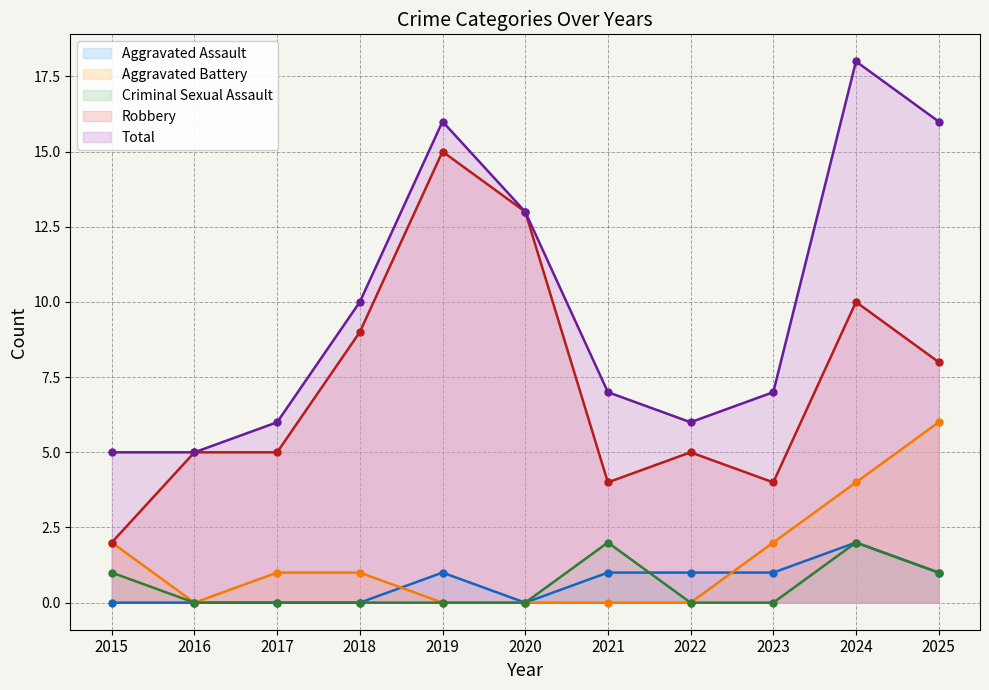

Reading left to right, transcribe all the data shown in this chart.

Aggravated Assault: 0	0	0	0	1	0	1	1	1	2	1
Aggravated Battery: 2	0	1	1	0	0	0	0	2	4	6
Criminal Sexual Assault: 1	0	0	0	0	0	2	0	0	2	1
Robbery: 2	5	5	9	15	13	4	5	4	10	8
Total: 5	5	6	10	16	13	7	6	7	18	16